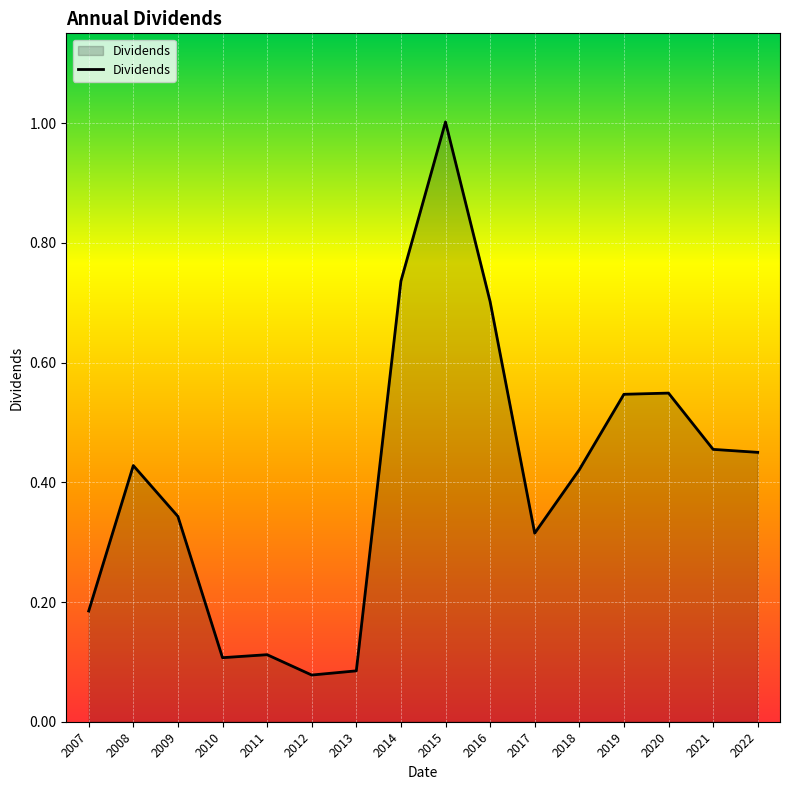

What is the difference between the maximum and minimum values?

0.9